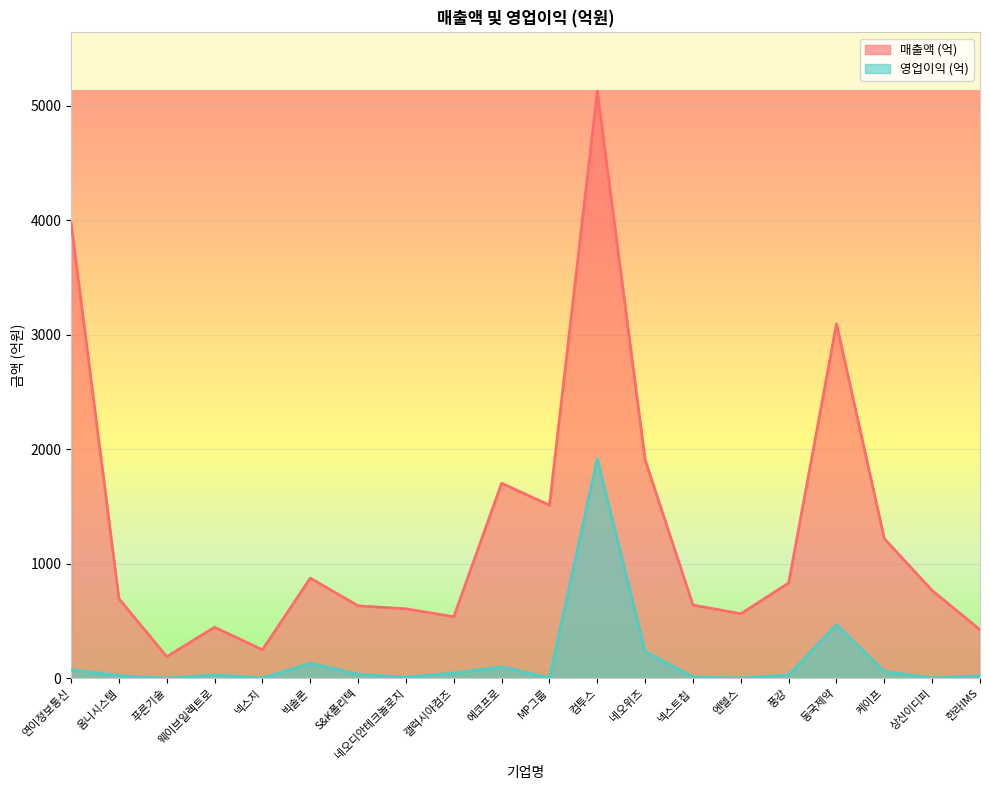

True or false: 매출액 (억) has more than 0 points higher than both neighbors.

True